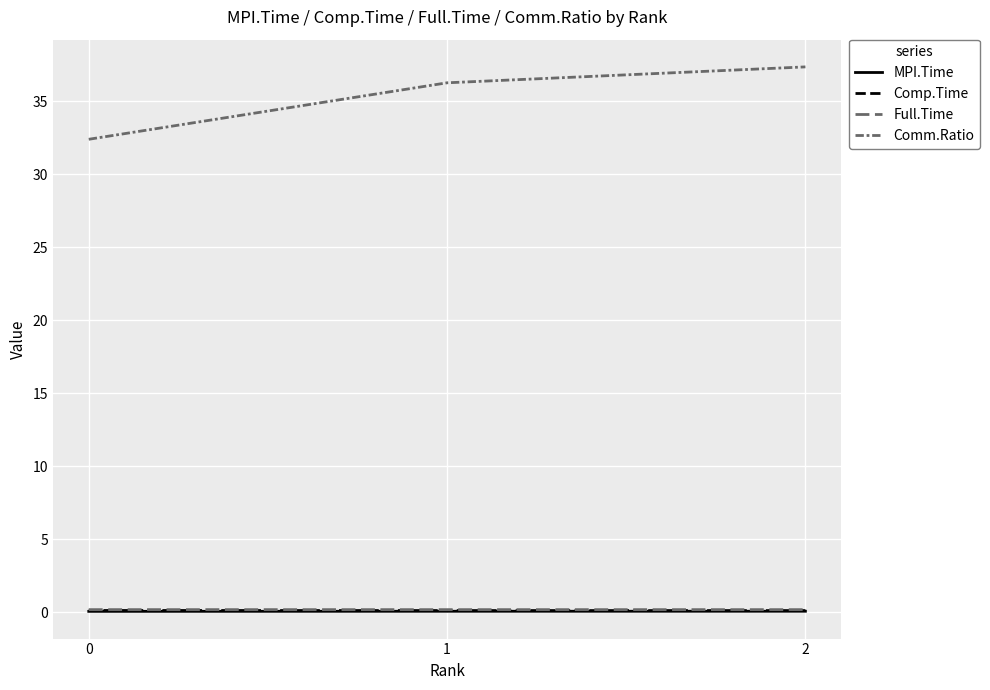

Is this an area chart (filled region under the line)?

No